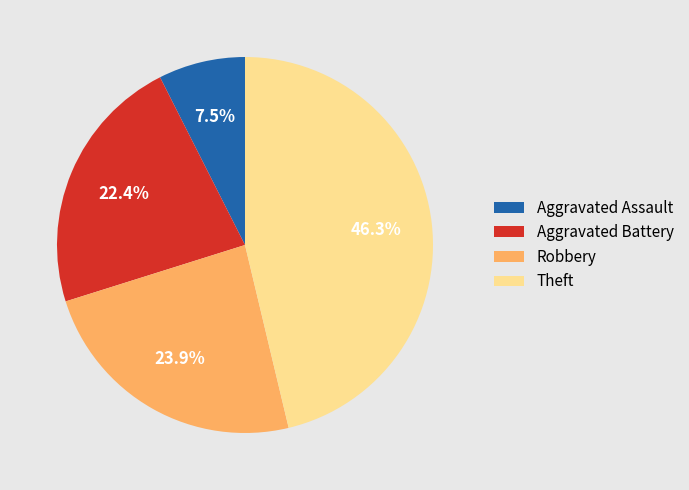

True or false: Theft accounts for 31% of the total.

False